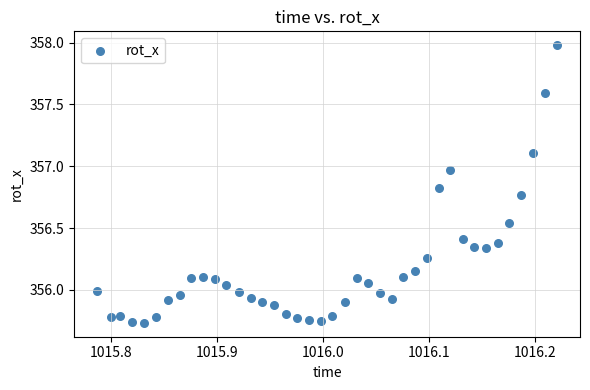

What is the range of X values (max minus min)?

0.4